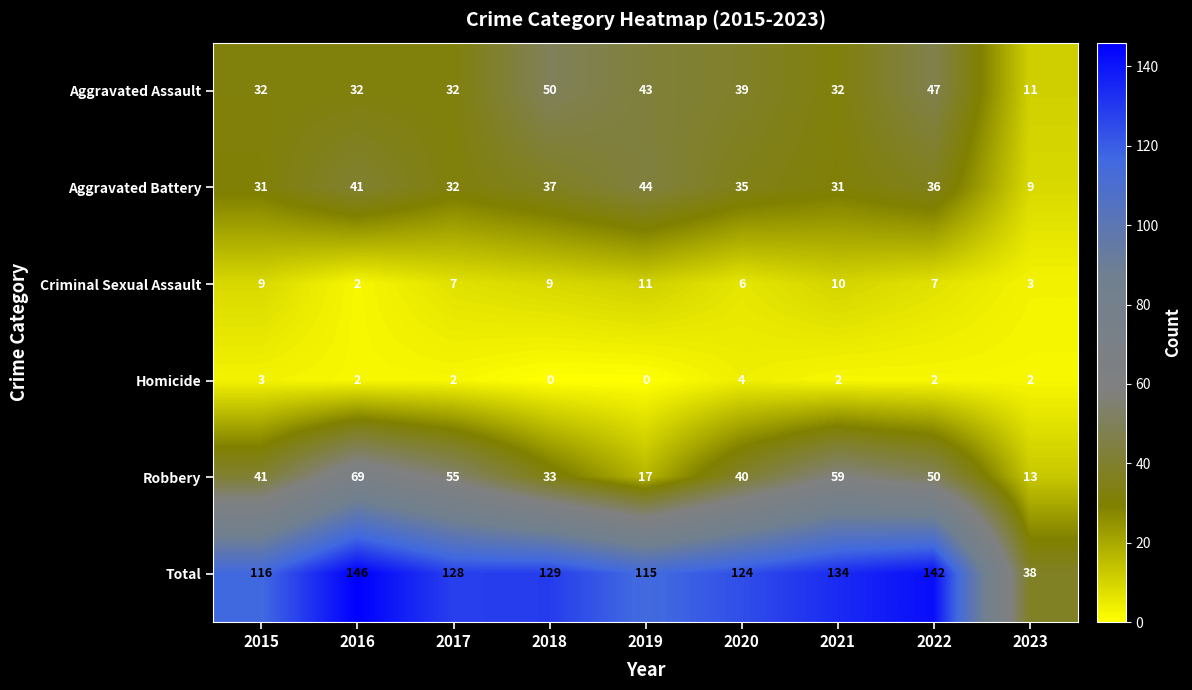

The Homicide series shows 2 at 2021. True or false?

True